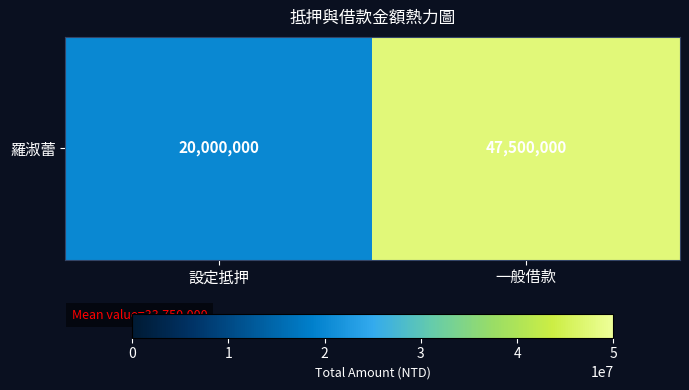

List the labels in order of value, smallest first.

設定抵押, 一般借款